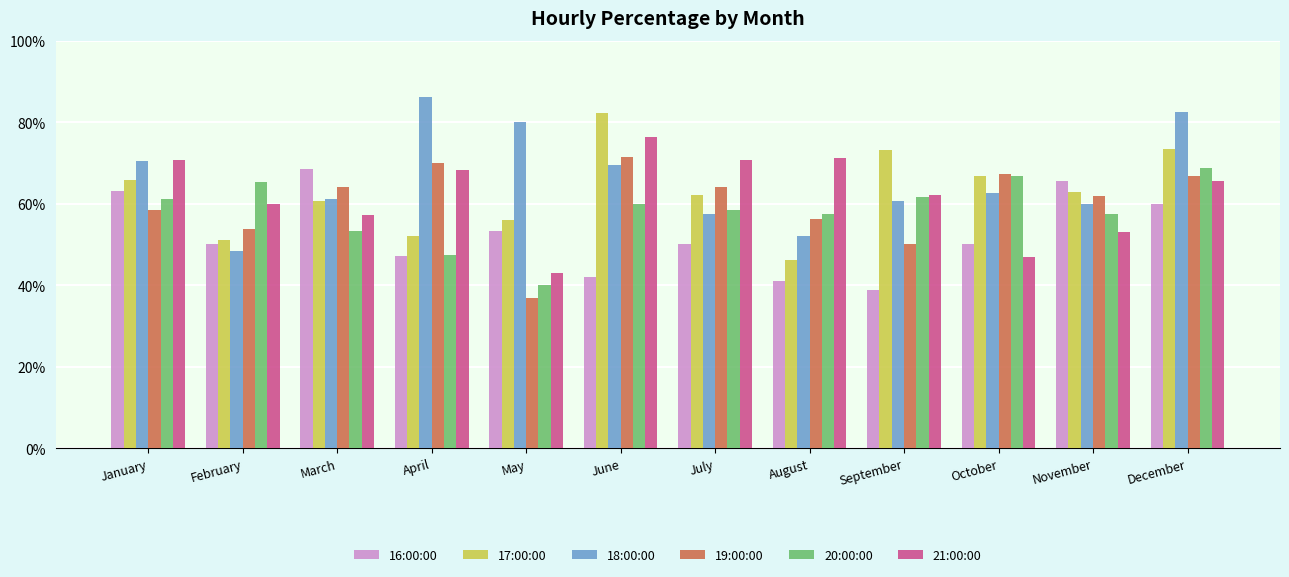

At which category does the chart reach its minimum across all series?

May